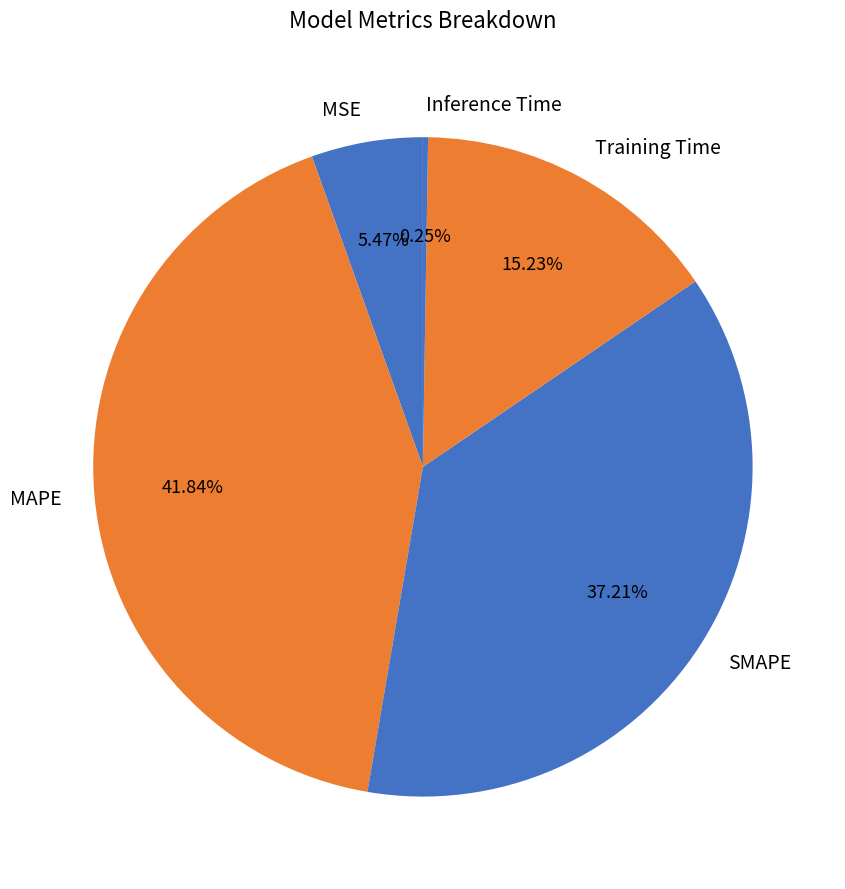

Is there a majority slice in this chart?

No